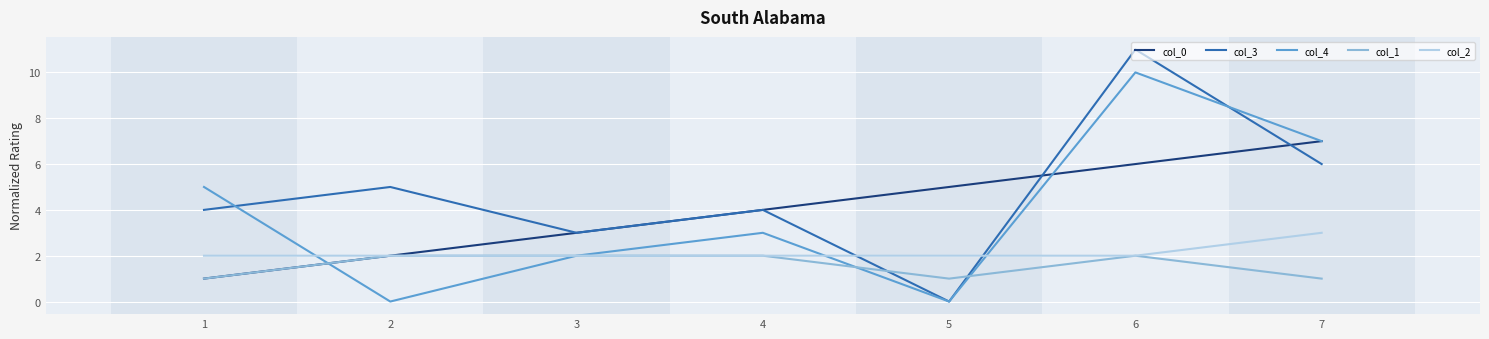

True or false: col_2 and col_3 intersect in this chart.

True